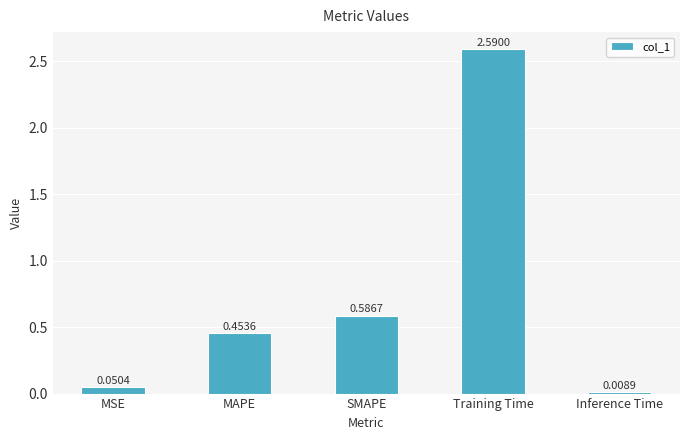

True or false: the data shows 2.6 at Training Time.

True